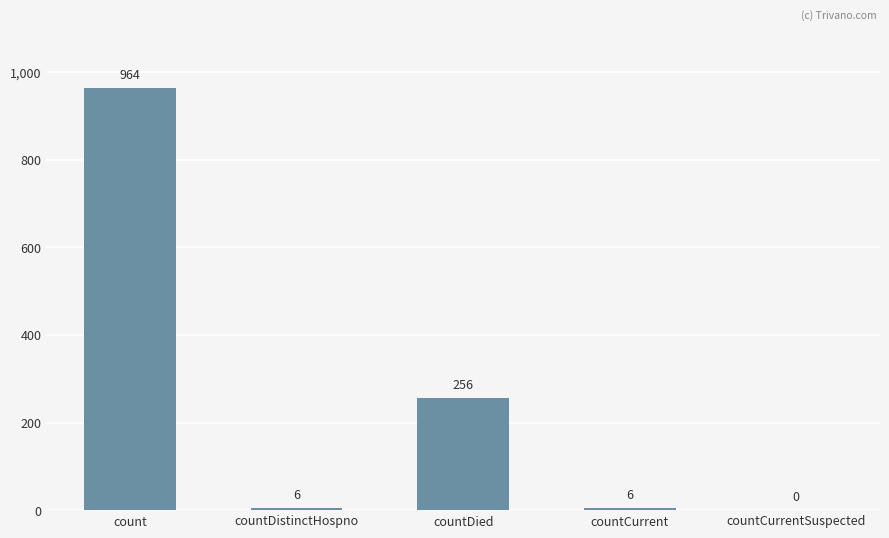

True or false: the data shows 137 at countDied.

False